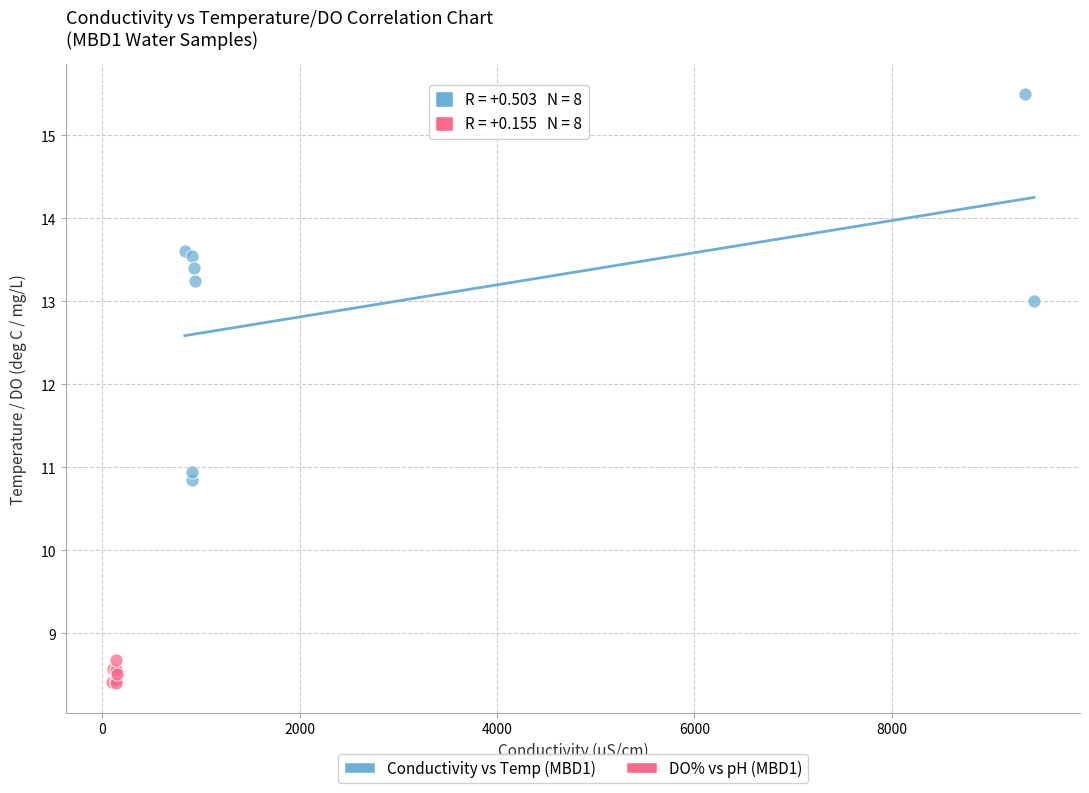

Which series contains the highest Y value?

Conductivity vs Temp (MBD1)